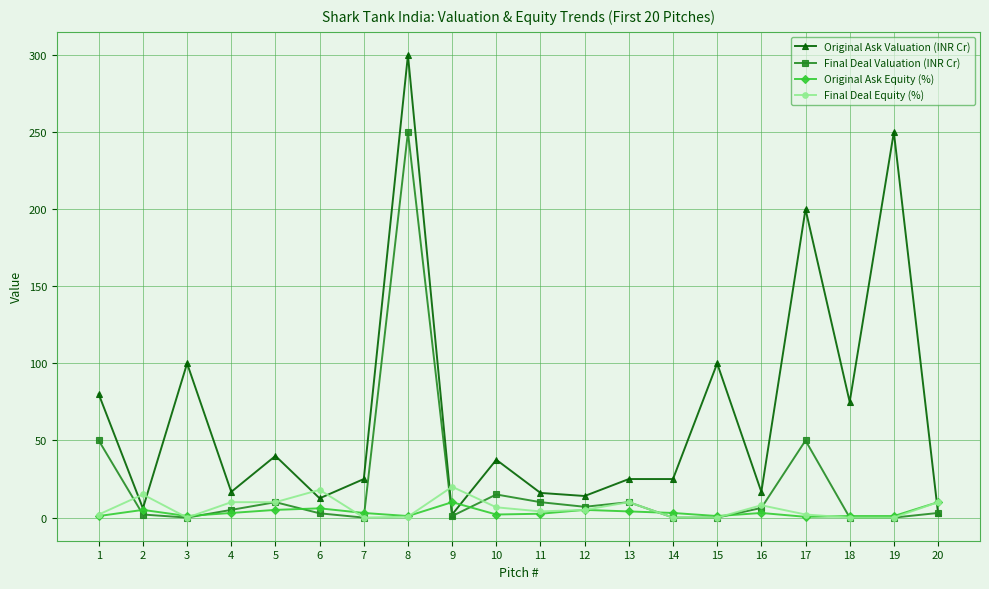

Where is the first local maximum for Final Deal Equity (%)?

2